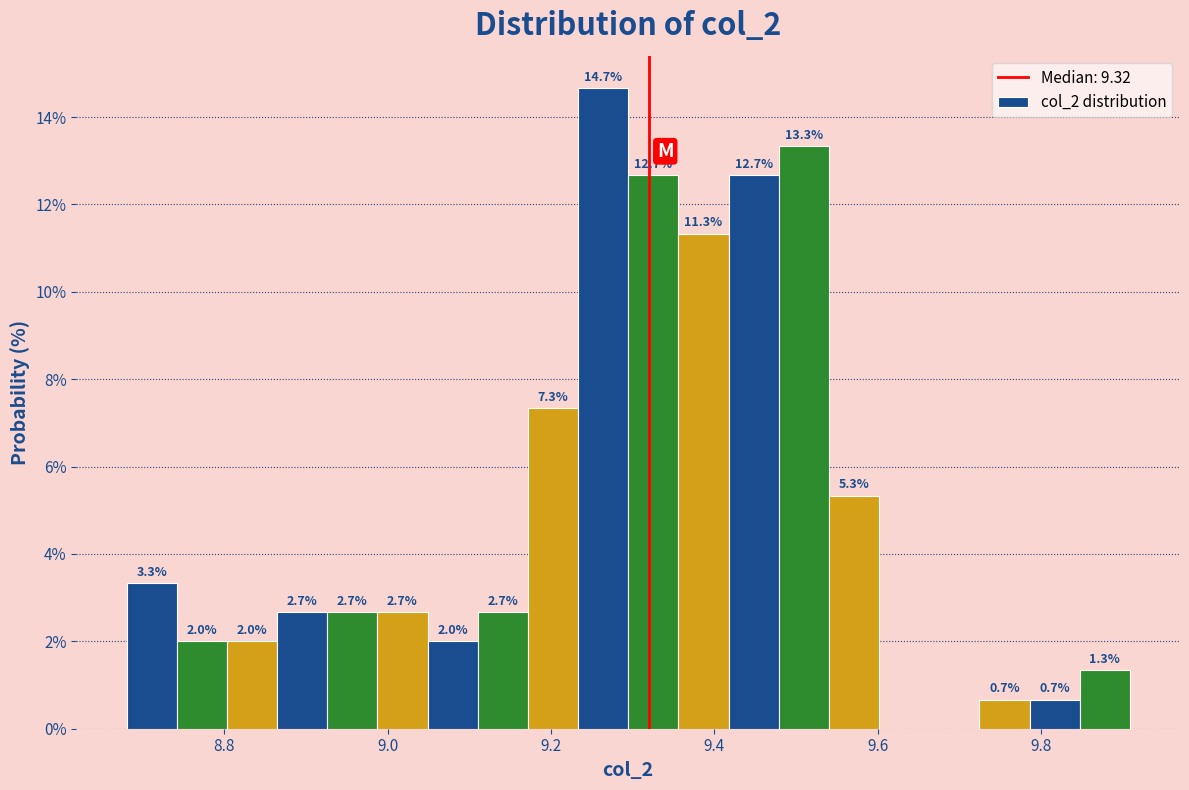

Read against the x-axis, roughly where is the centre of the tallest bar?

9.26